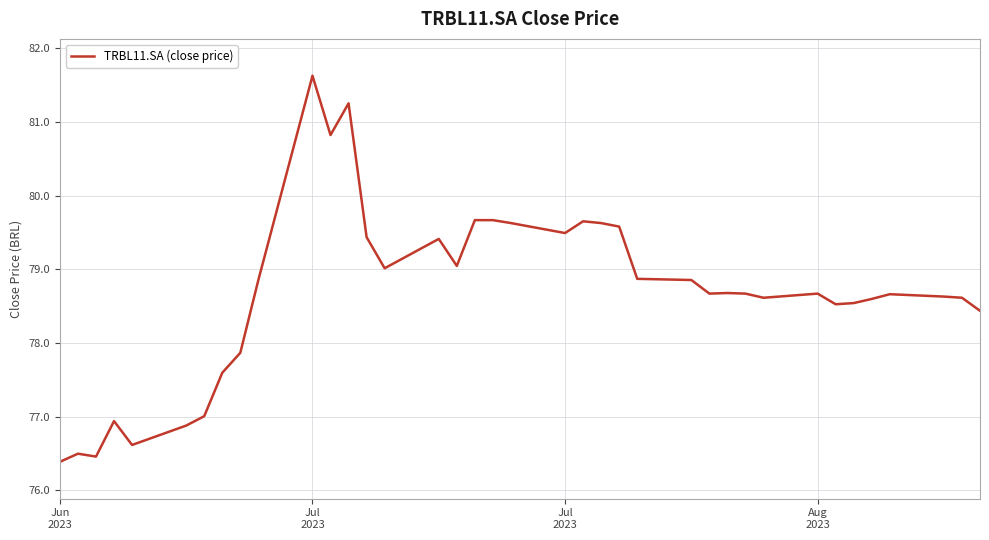

True or false: there are more than 1 points higher than both neighbors.

True